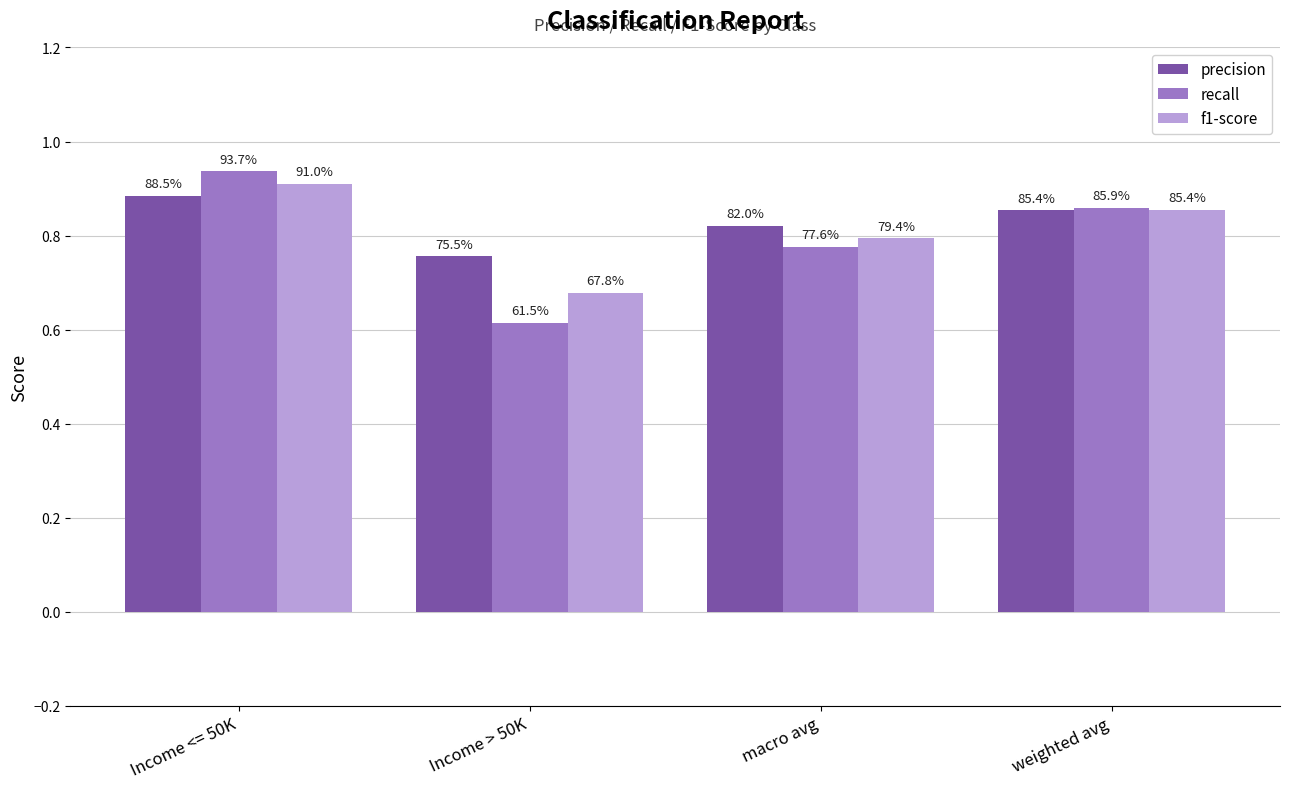

Reading left to right, list all the values displayed in this chart.

precision: Income <= 50K=0.9	Income > 50K=0.8	macro avg=0.8	weighted avg=0.9
recall: Income <= 50K=0.9	Income > 50K=0.6	macro avg=0.8	weighted avg=0.9
f1-score: Income <= 50K=0.9	Income > 50K=0.7	macro avg=0.8	weighted avg=0.9